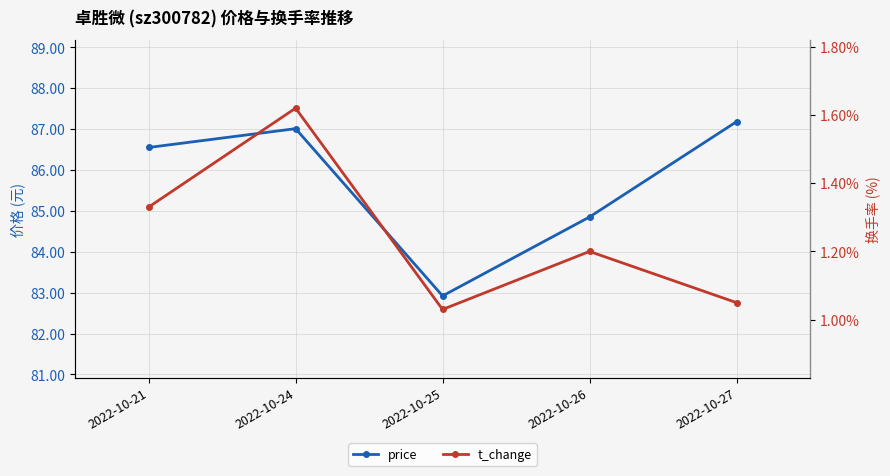

True or false: t_change and price cross at least once.

False